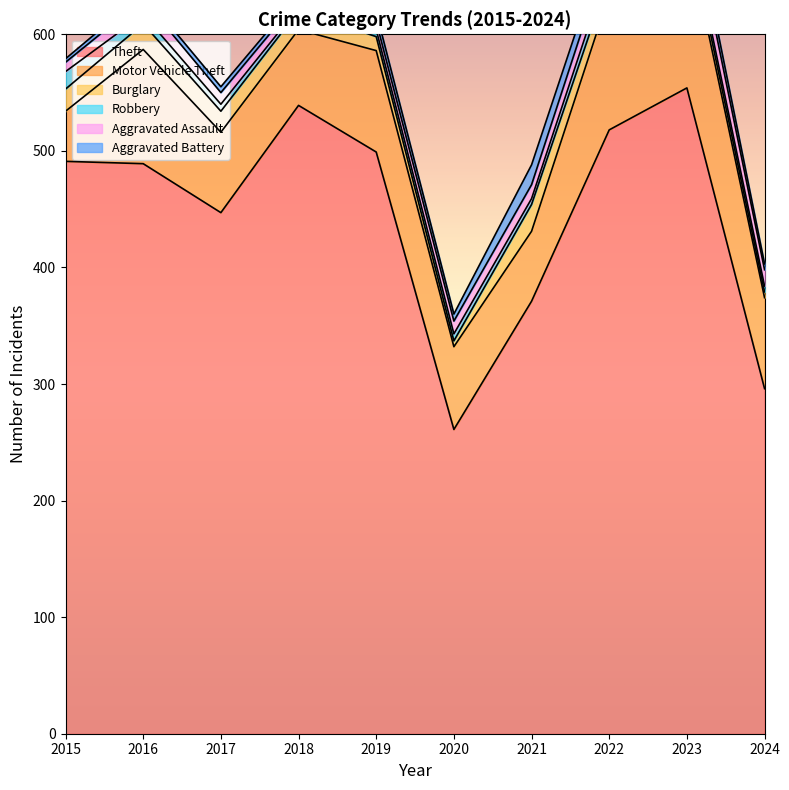

What is the average value of the Burglary series?

14